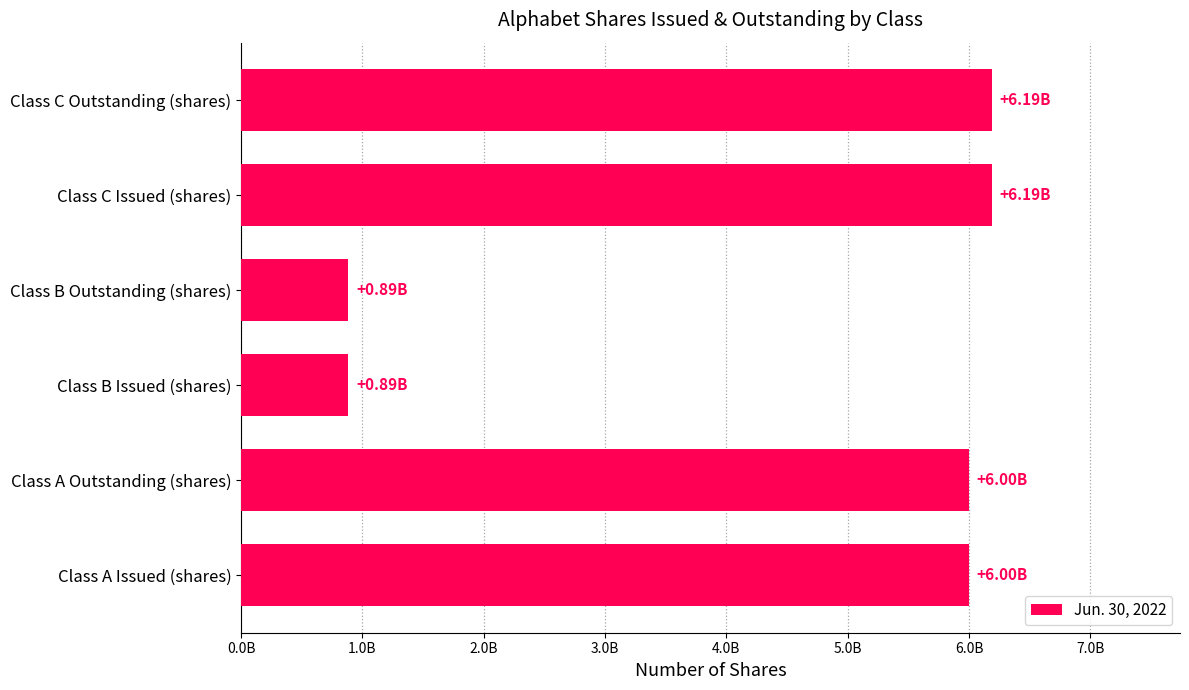

Does the chart contain any negative values?

No